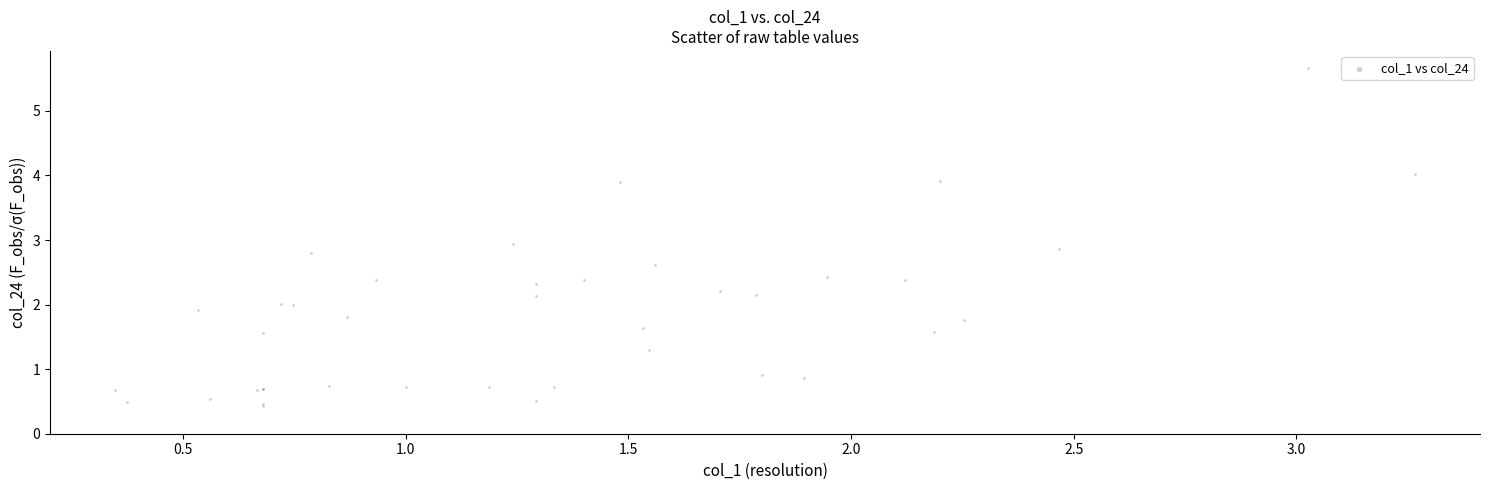

What Y value in the scatter plot is closest to 3?

2.9